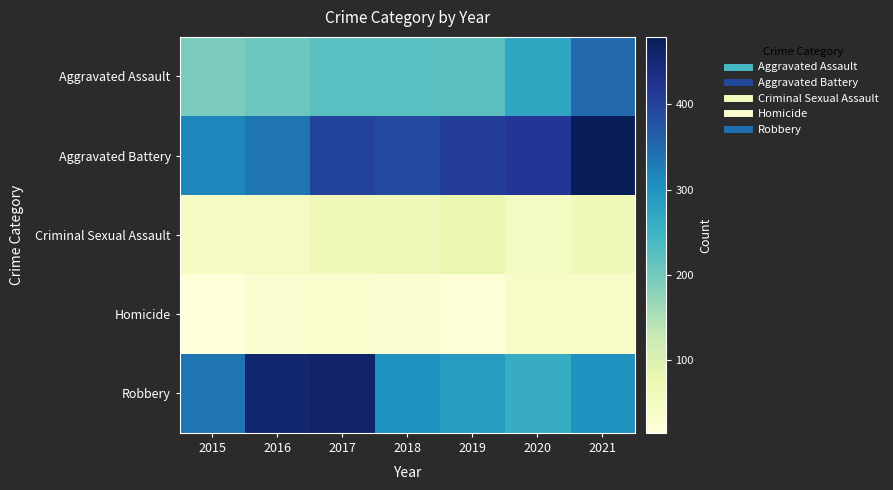

What is the total value across all series at 2019?

1016